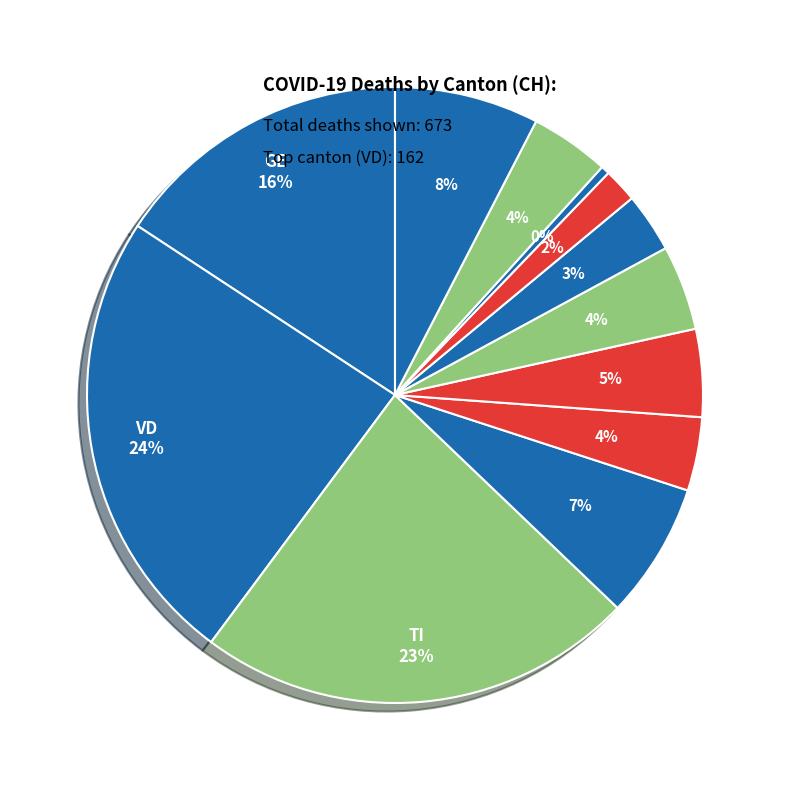

Count the number of slices in the pie.

12